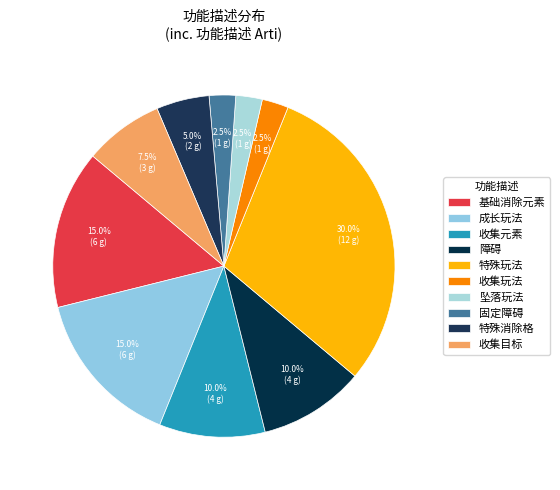

Is it true that 收集玩法 is 2% of the pie?

True